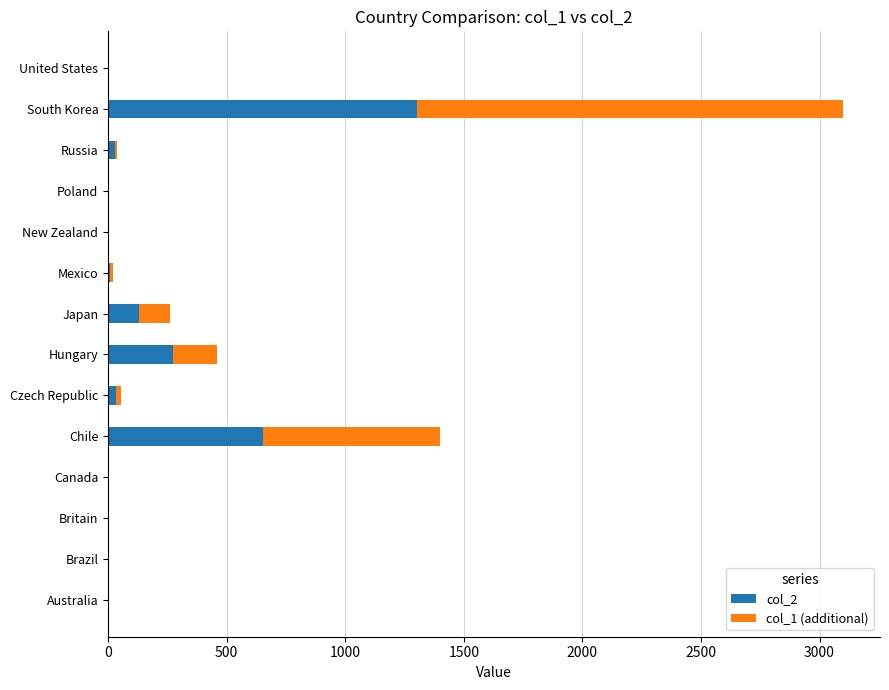

At which category is the sum across all series the highest?

South Korea